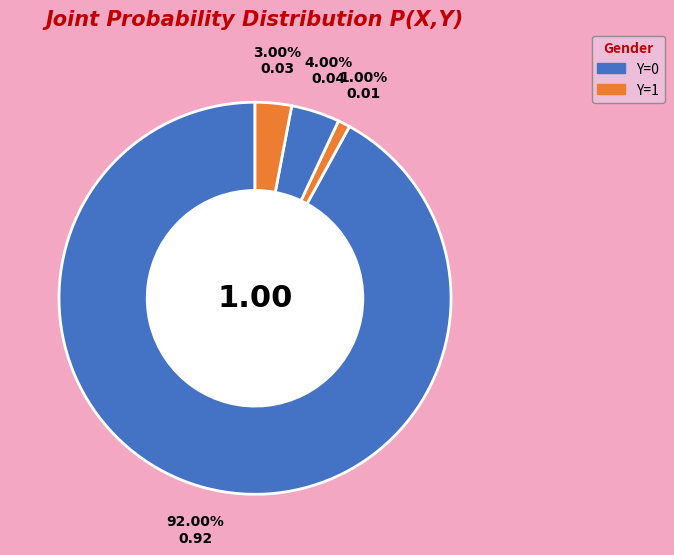

Which slice is the smallest?

(X=0,Y=1)